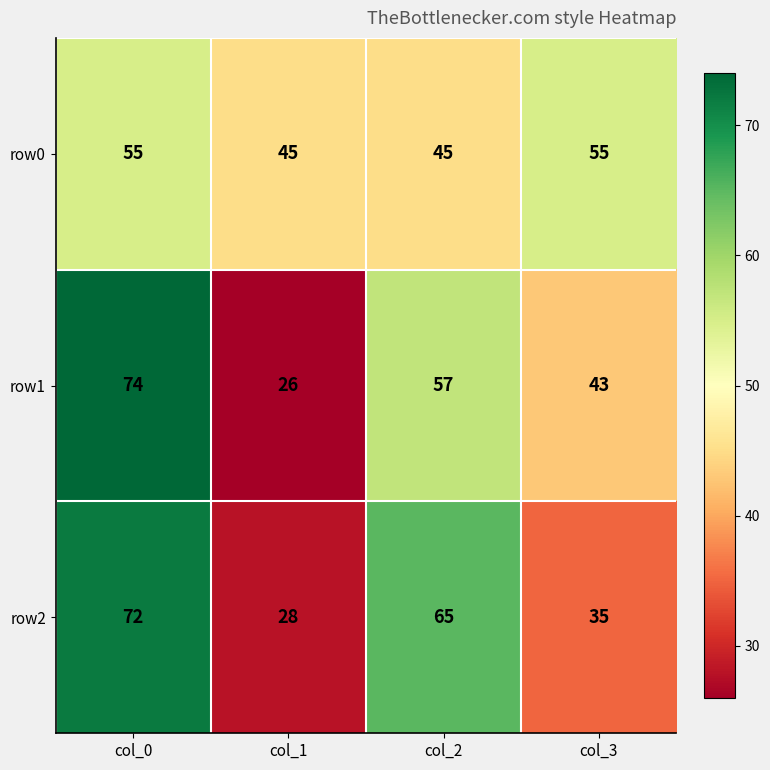

How many series are shown in this chart?

3